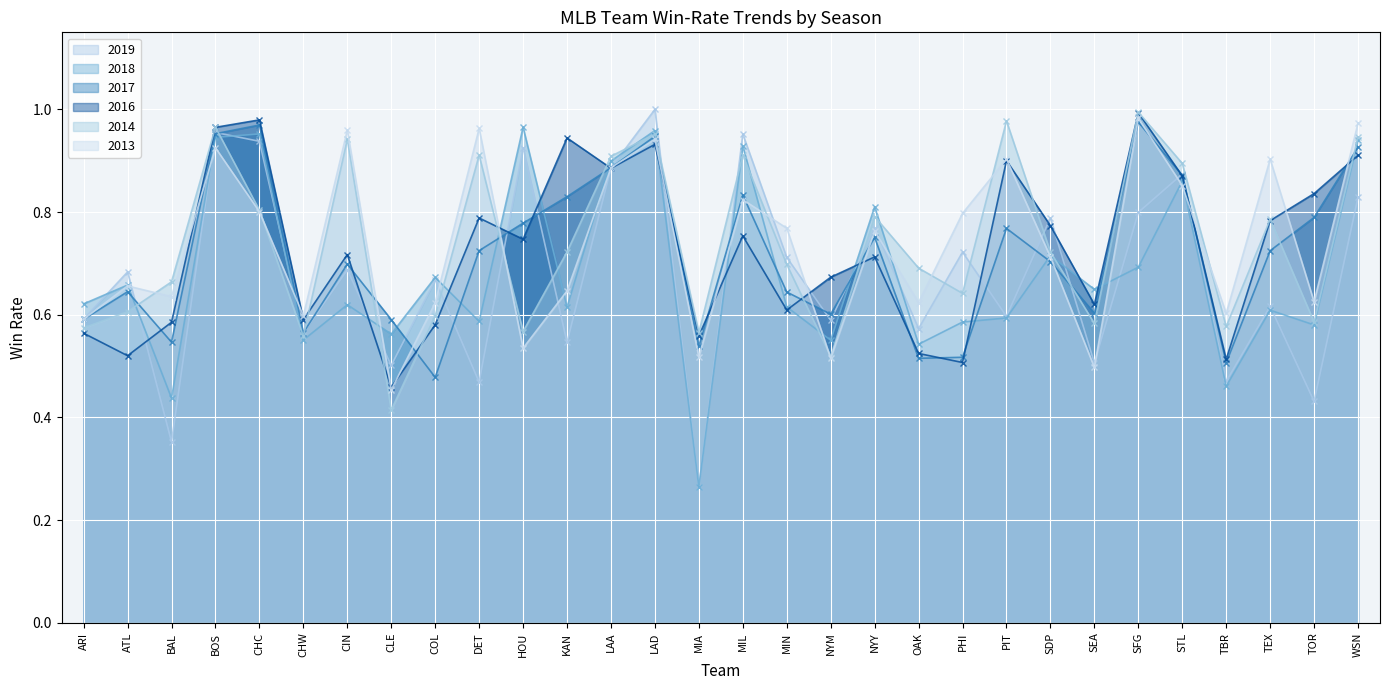

What is the minimum value for 2014?

0.4